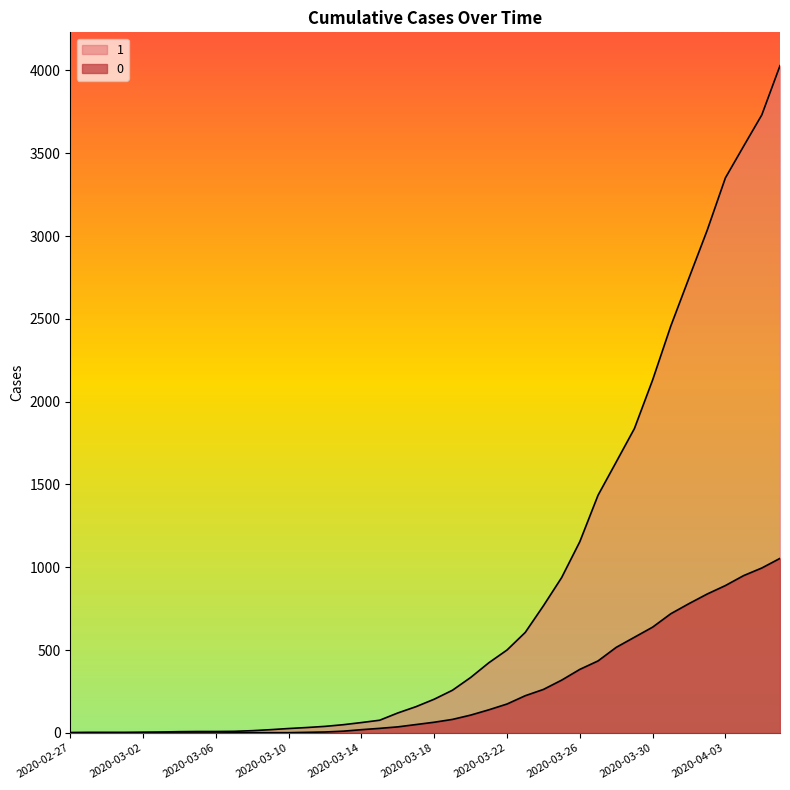

What is the difference between the maximum and minimum values in the 0 series?

1054